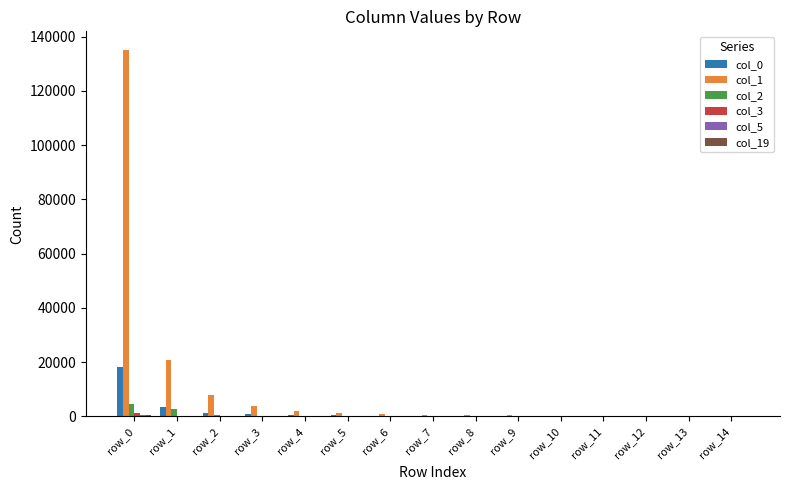

How many groups of bars are there?

15